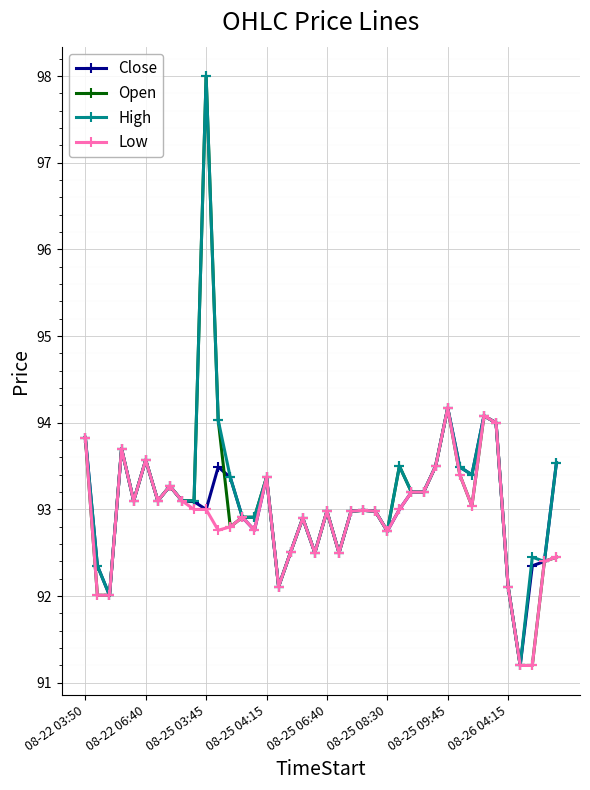

What is the value of the Low point at the 24th from the left?

93.0